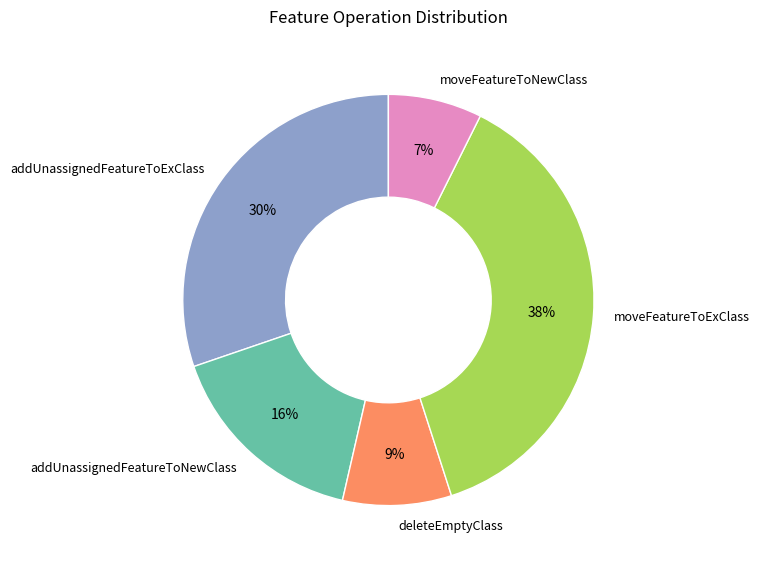

Between addUnassignedFeatureToNewClass and moveFeatureToNewClass, which is larger?

addUnassignedFeatureToNewClass